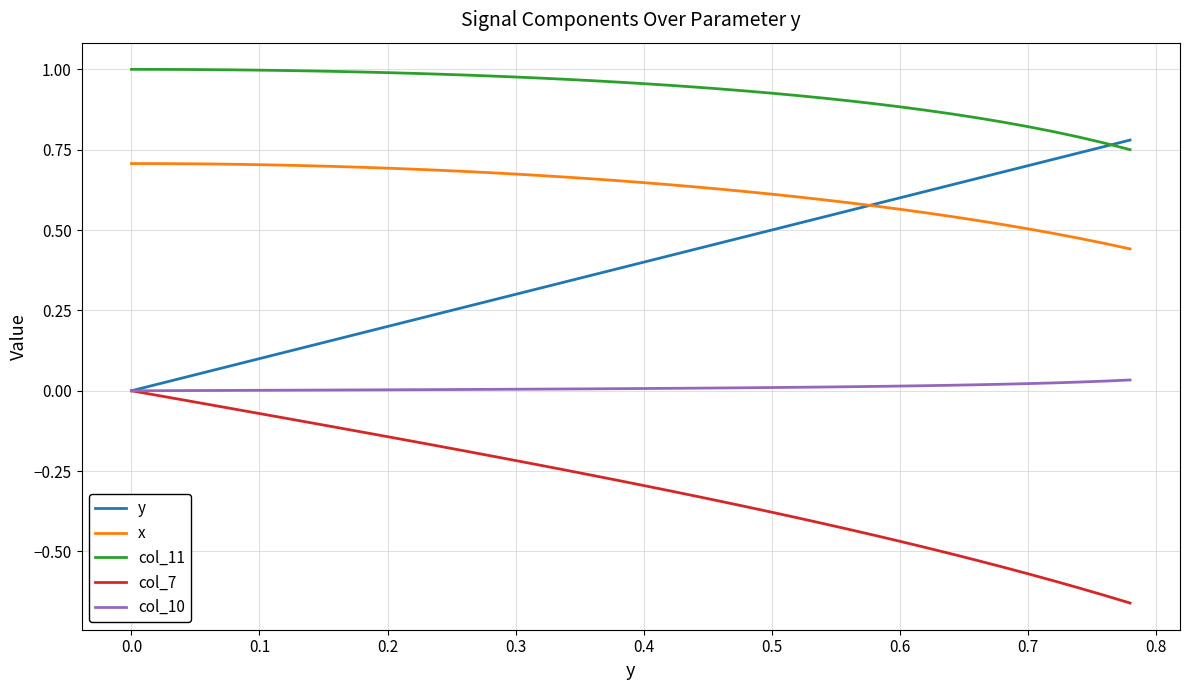

Which series has the largest total across all categories?

col_11